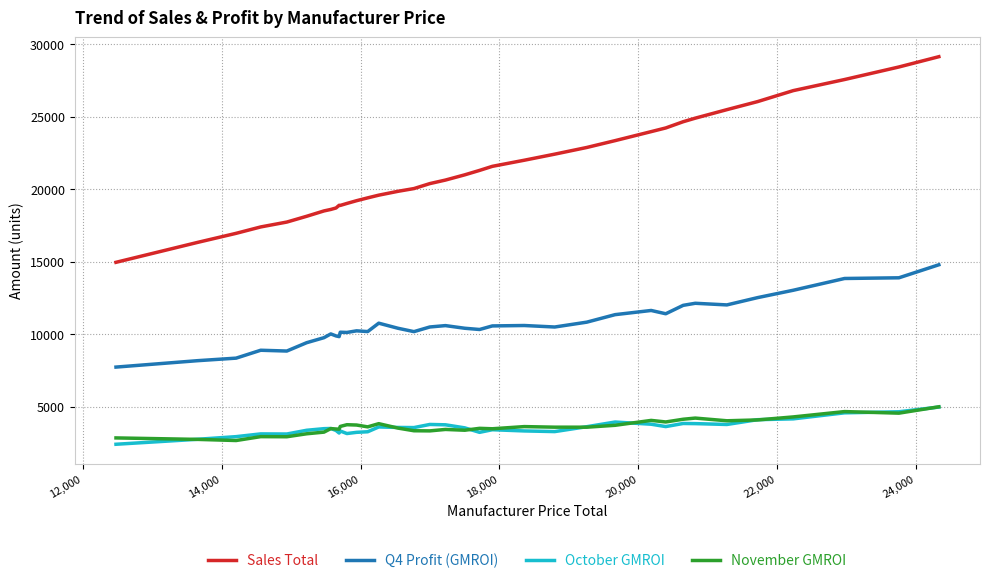

Which series has the largest total across all categories?

Sales Total